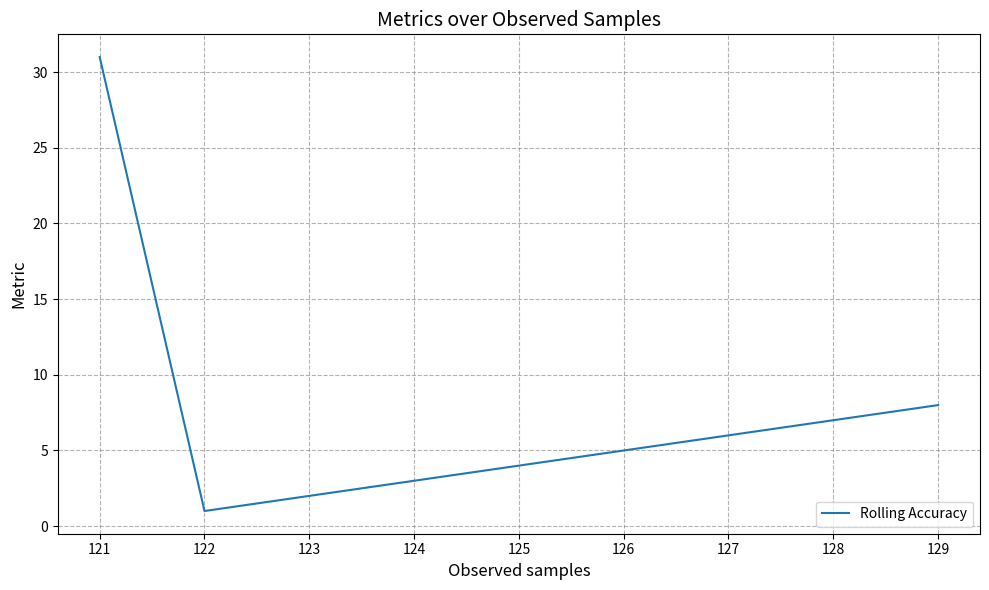

What is the smallest value displayed?

1